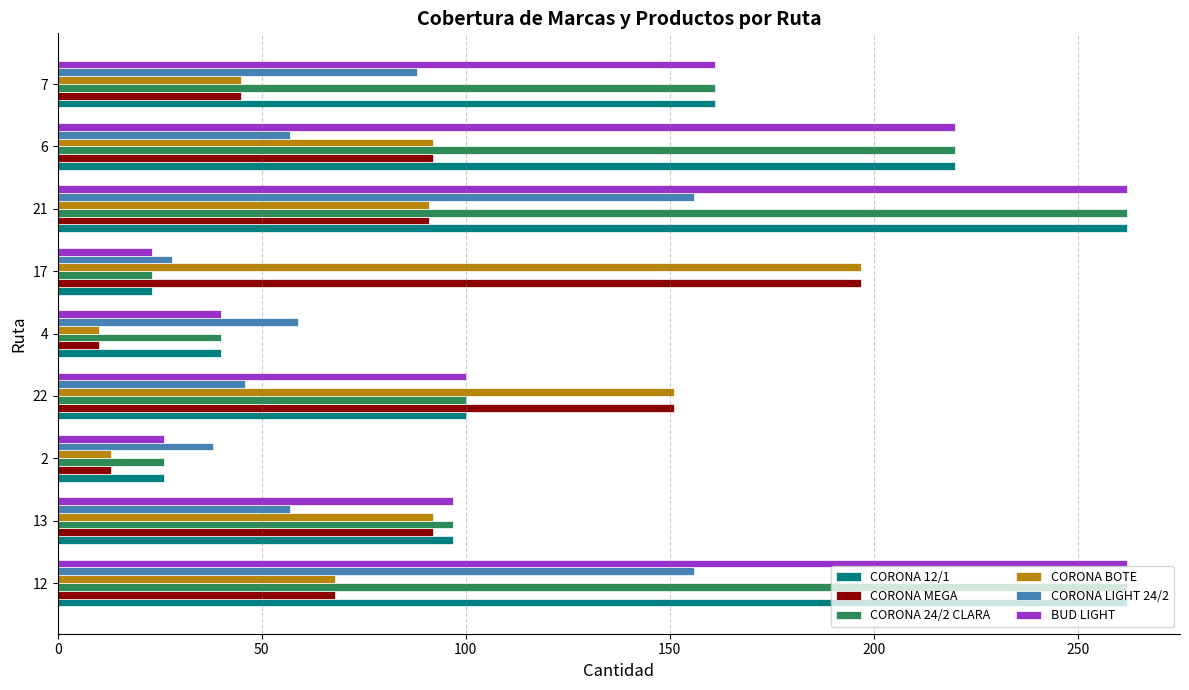

What is the difference between the second highest and minimum values in the CORONA MEGA series?

141